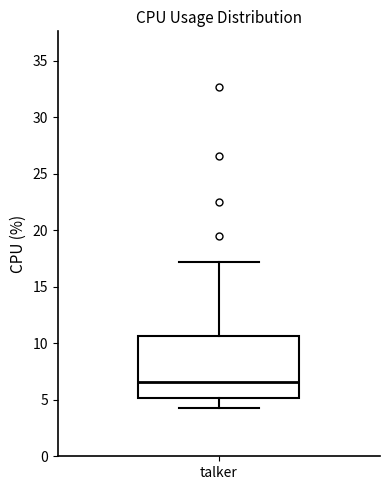

Read this box plot against the y-axis: the position of the median line, the range covered by the box, and the ends of both whiskers. The values are not printed on the chart, so give them approximately, as read against the axis.

median 6.5, box 5.0 to 10.5, whiskers 4.5 to 17.0